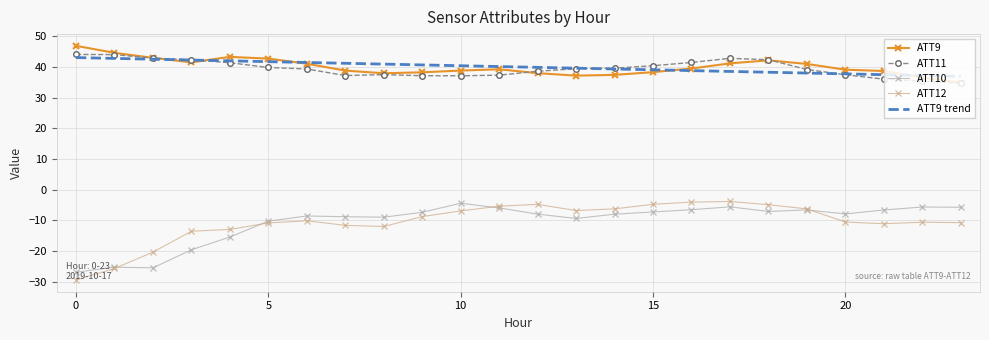

What is the average value of the ATT10 series?

-10.4